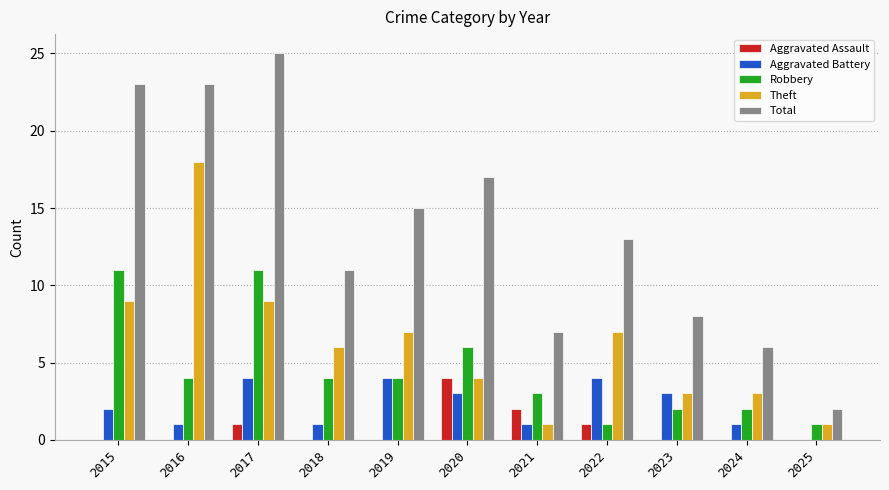

At which label does Theft first exceed 6?

2015